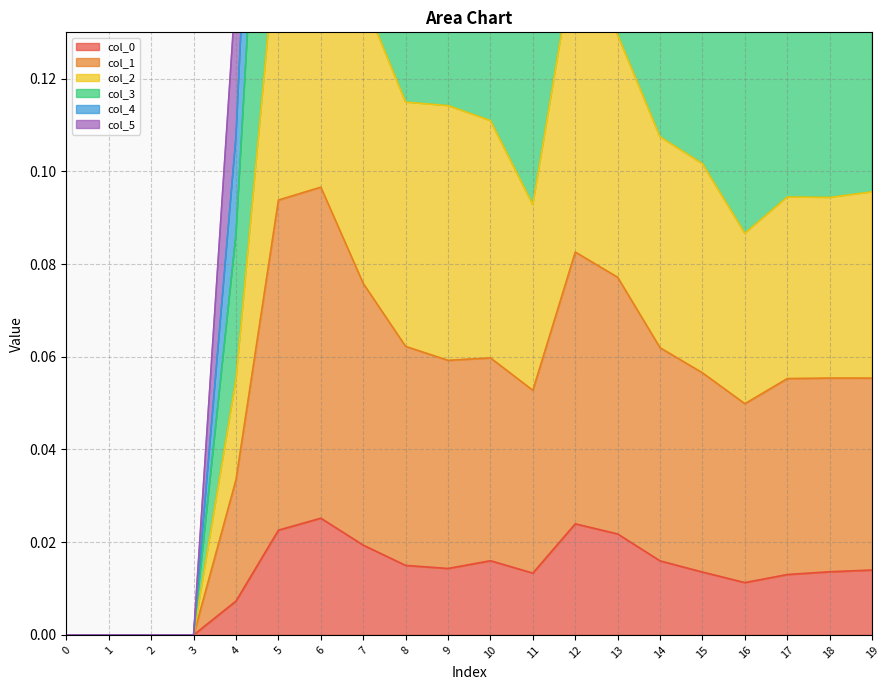

True or false: col_1 and col_0 cross at least once.

False